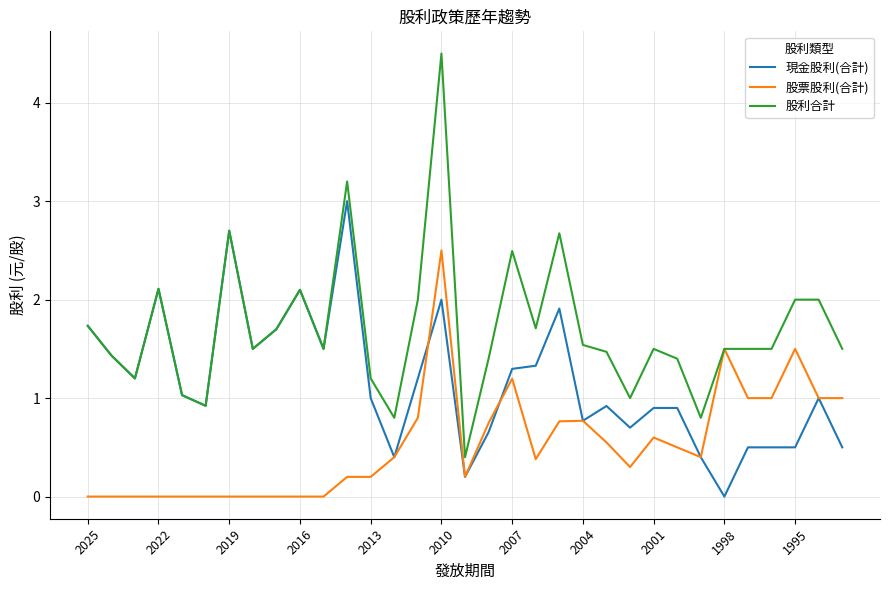

Is this an area chart (filled region under the line)?

No